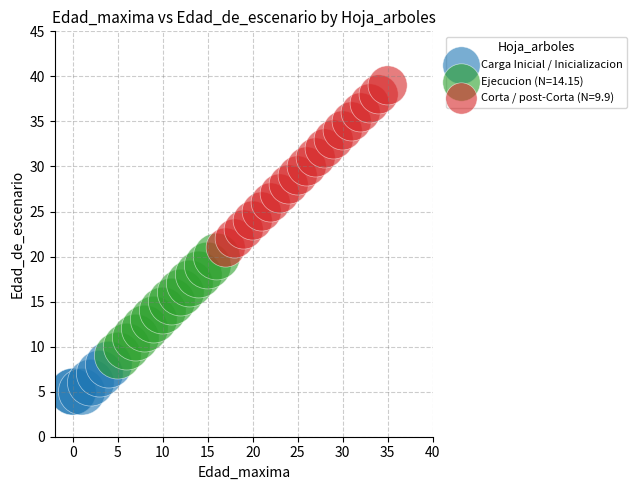

Which series reaches the minimum Y coordinate?

Carga Inicial / Inicializacion